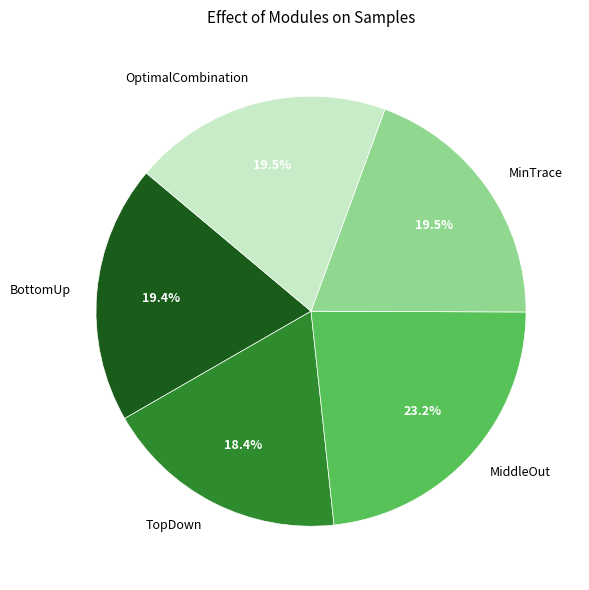

Count the number of slices in the pie.

5